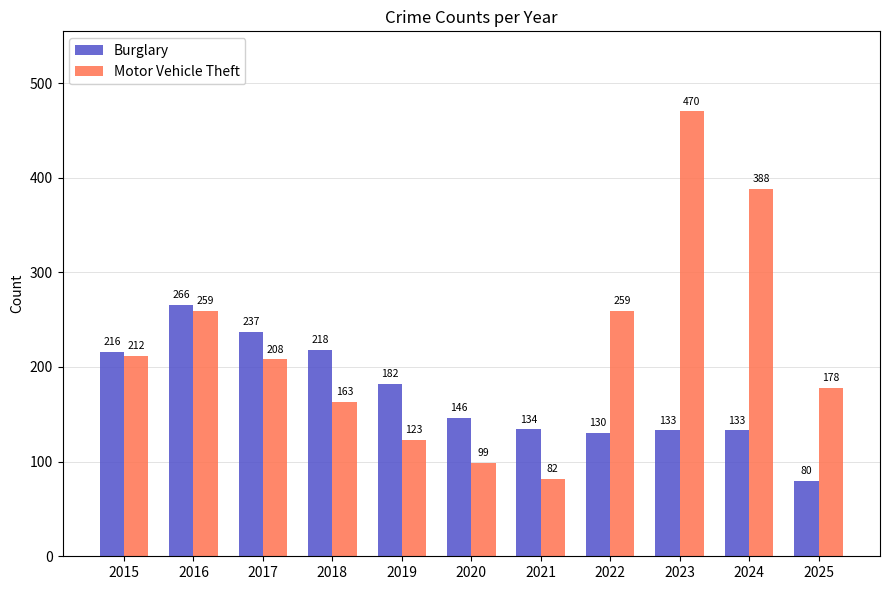

Reading right to left, extract all data points from this chart.

Burglary: 80	133	133	130	134	146	182	218	237	266	216
Motor Vehicle Theft: 178	388	470	259	82	99	123	163	208	259	212